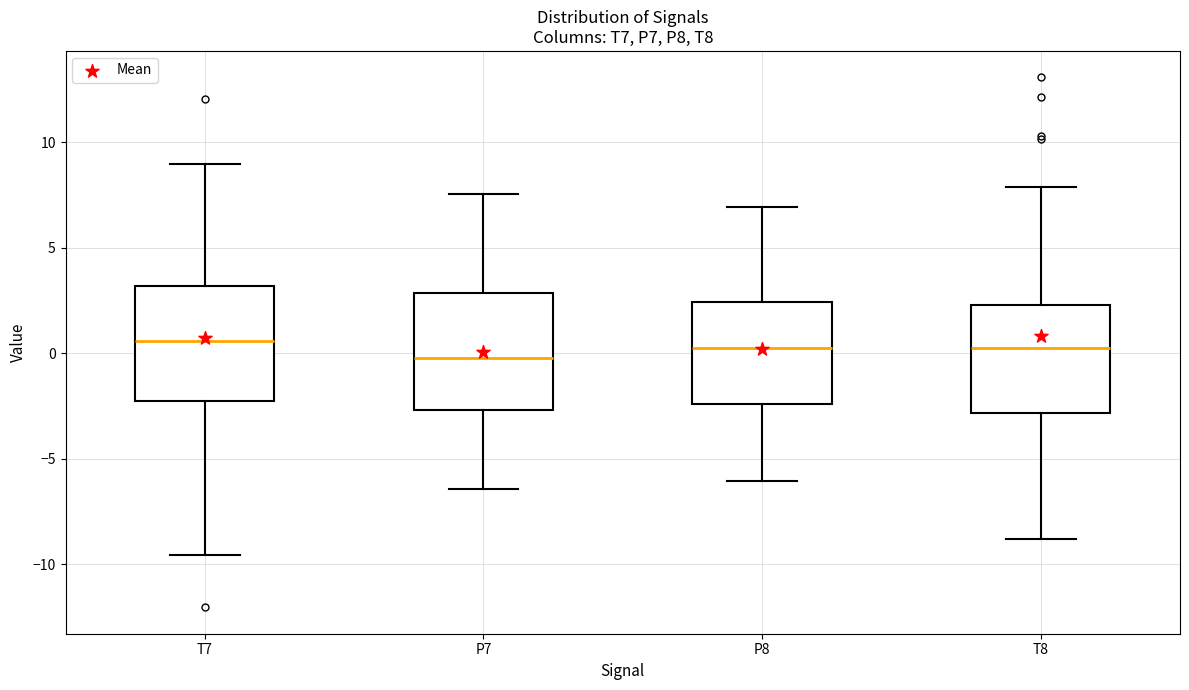

Reading left to right, read every box against the y-axis: the position of its median line, the range the box covers, and the ends of its whiskers. The values are not printed on the chart, so give them approximately, as read against the axis.

T7: median 0.5, box -2.5 to 3.0, whiskers -9.5 to 9.0
P7: median 0.0, box -2.5 to 3.0, whiskers -6.5 to 7.5
P8: median 0.0, box -2.5 to 2.5, whiskers -6.0 to 7.0
T8: median 0.0, box -3.0 to 2.5, whiskers -9.0 to 8.0